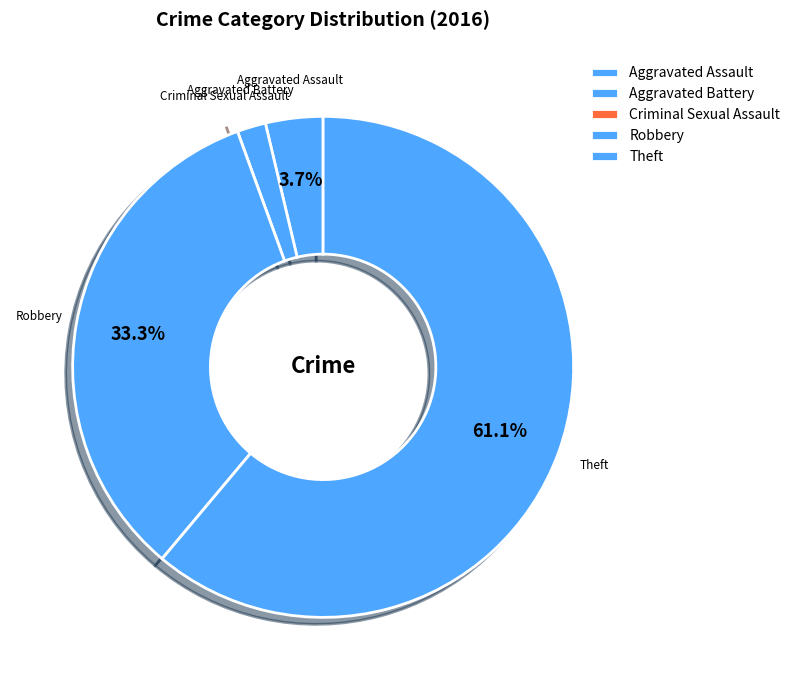

Which slice is the largest?

Theft